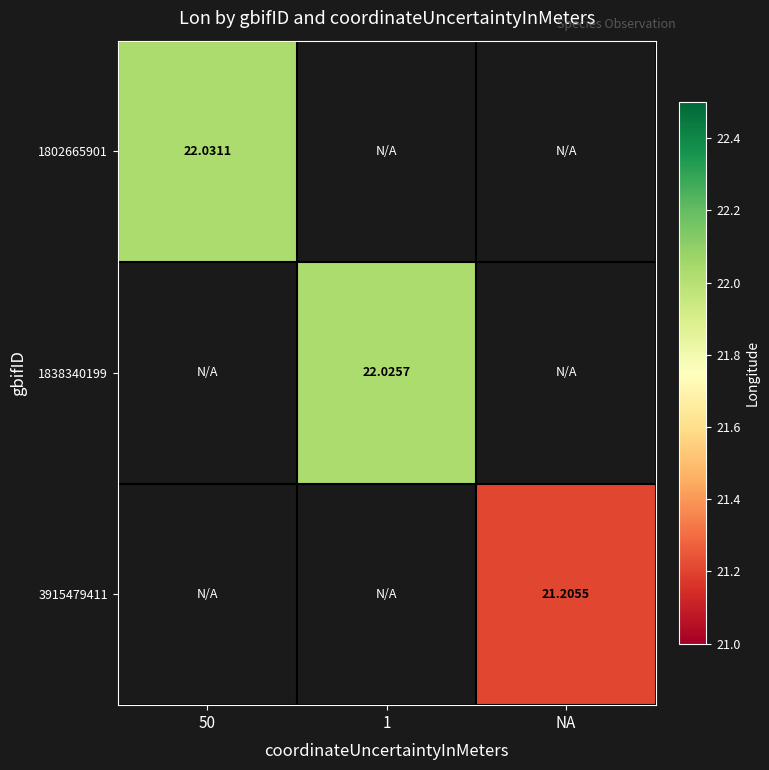

The 1838340199 series shows 9.8 at 1. True or false?

False